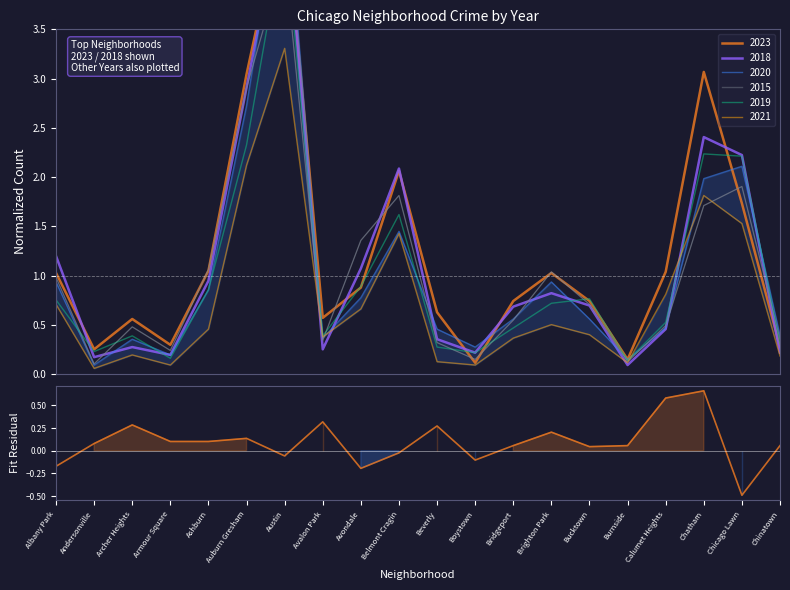

At which category does the chart reach its minimum across all series?

Chicago Lawn